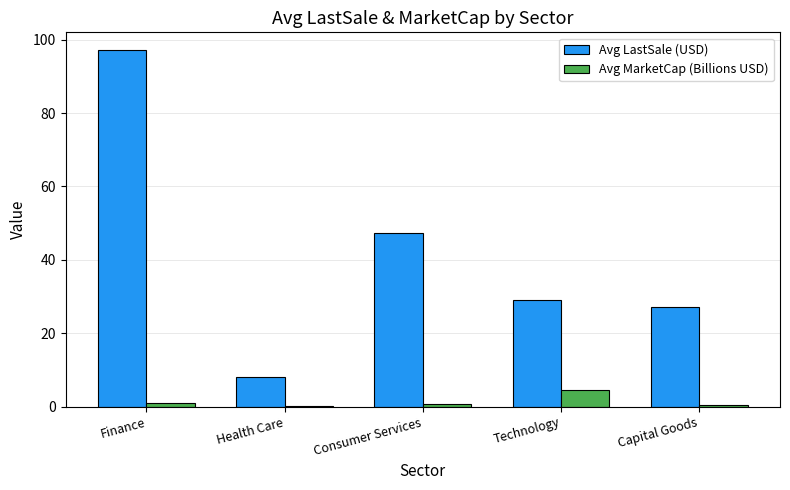

What is the sum of all Avg MarketCap (Billions USD) values?

6.7